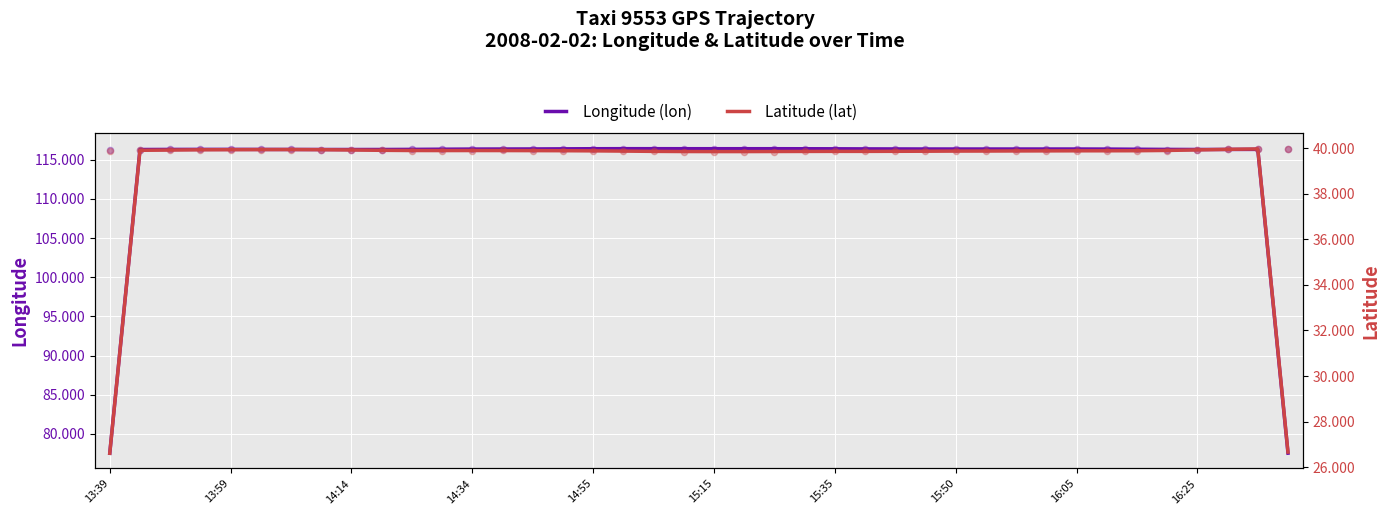

Which series has the widest spread of Y values?

Longitude (lon)